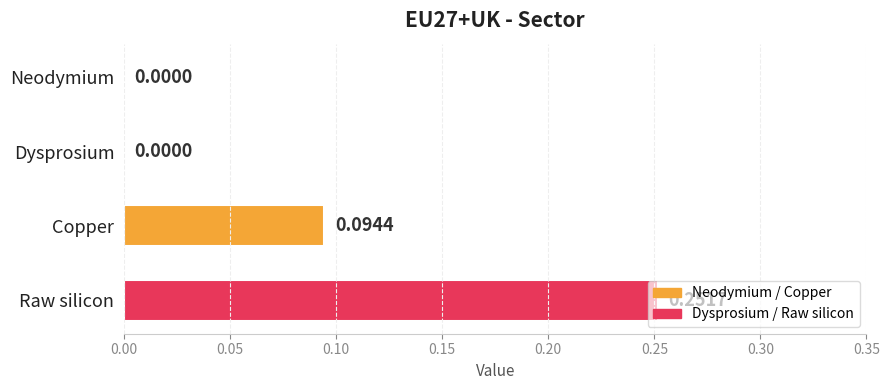

At which category does the chart reach its peak across all series?

Raw silicon